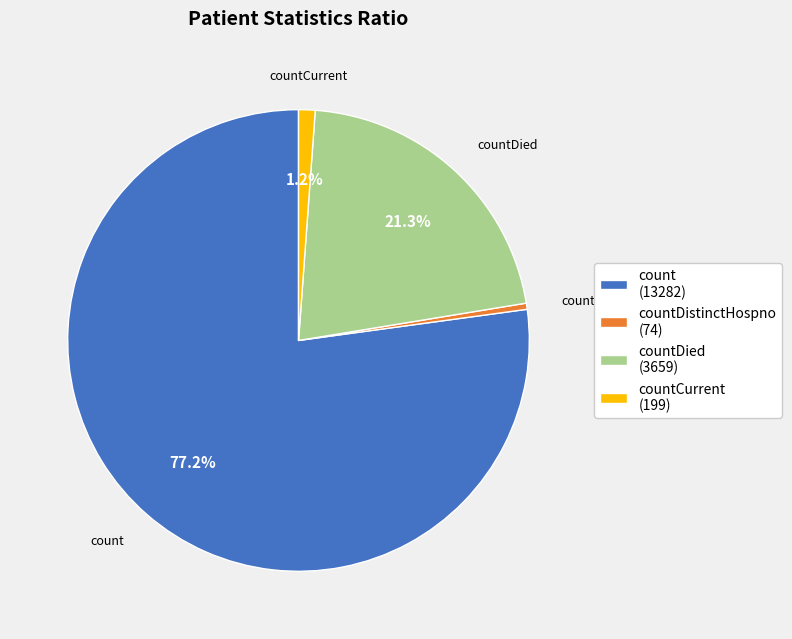

Combined, do countDied (3659) and countCurrent (199) account for over 50%?

No